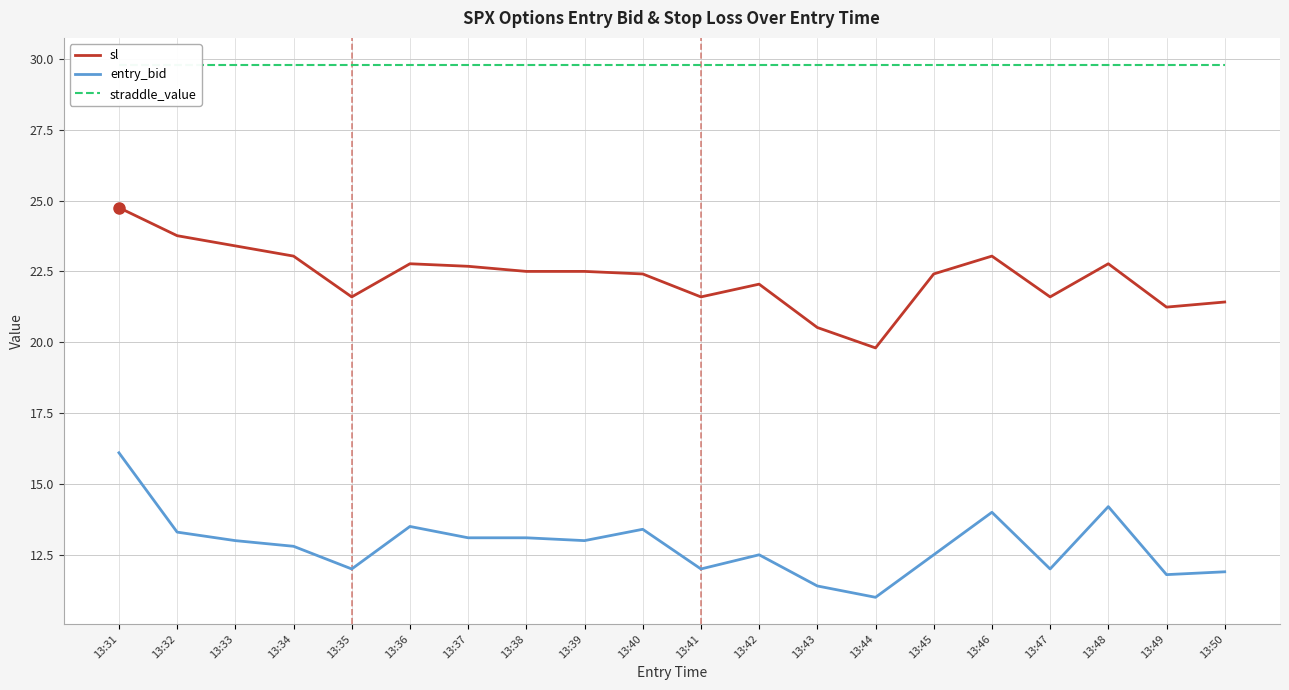

What is the total value across all series at 13:42?

64.3